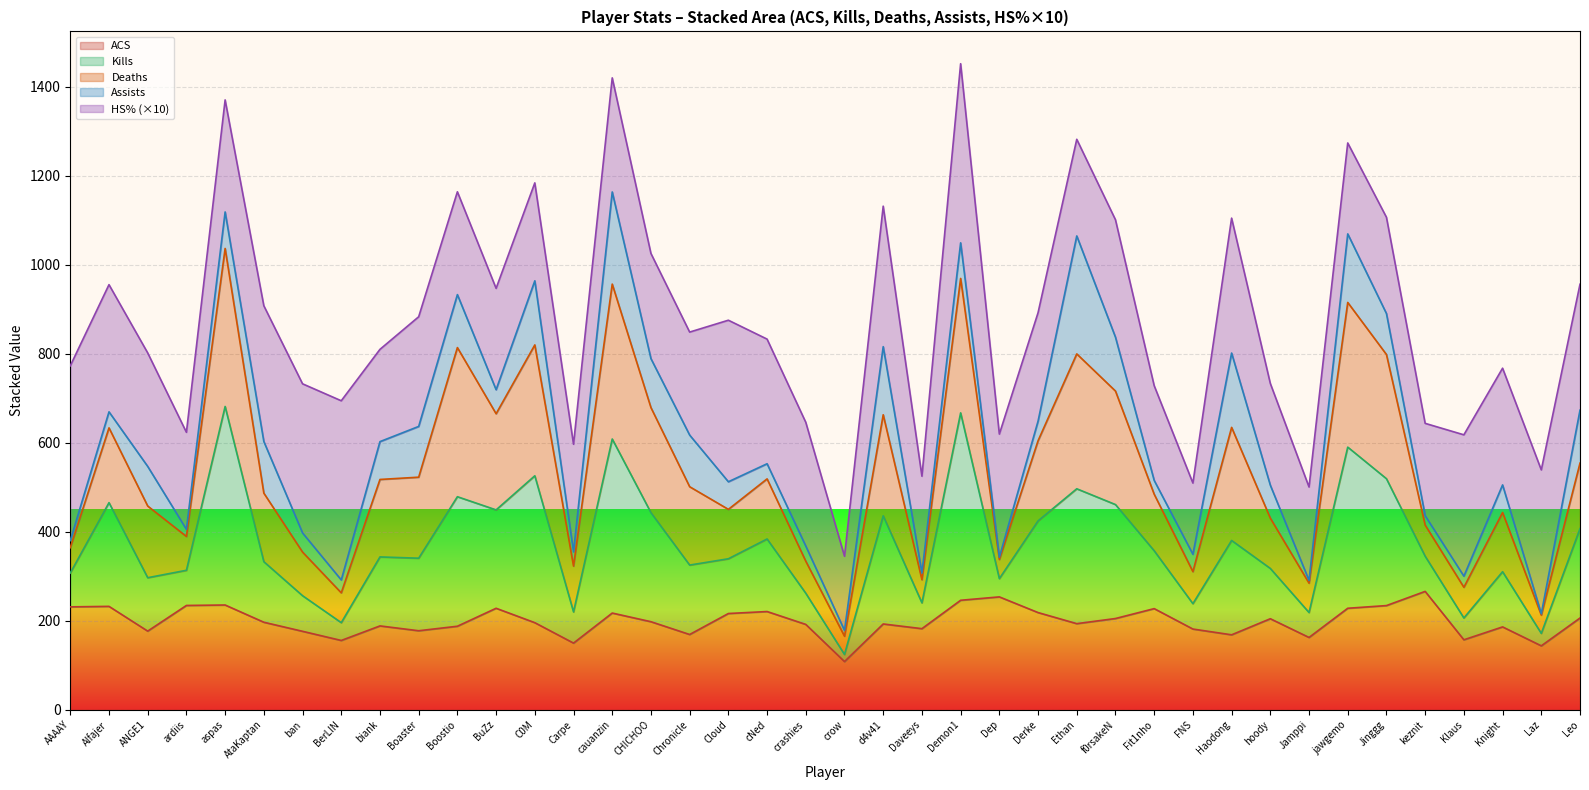

Count the number of categories in the chart.

40